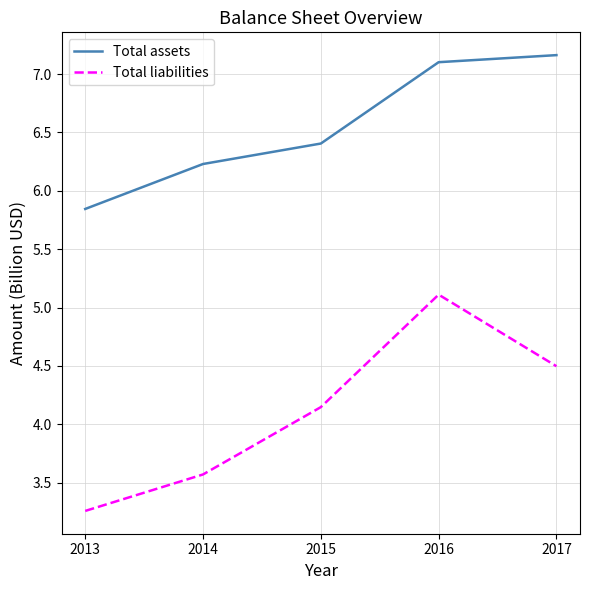

At 2015, list the series in order from largest to smallest.

Total assets, Total liabilities